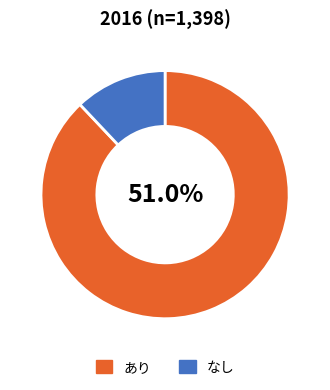

To the nearest percent, what is the average slice percentage?

50%